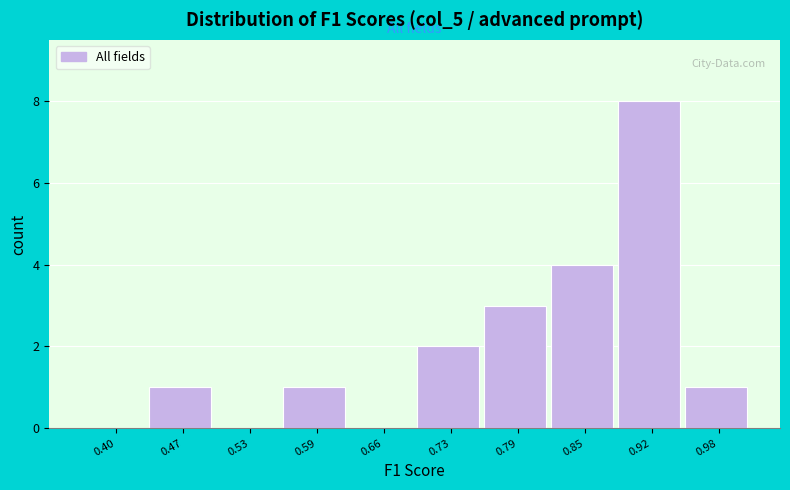

Reading left to right, transcribe all the data shown in this chart.

0.40=0	0.47=1	0.53=0	0.59=1	0.66=0	0.73=2	0.79=3	0.85=4	0.92=8	0.98=1